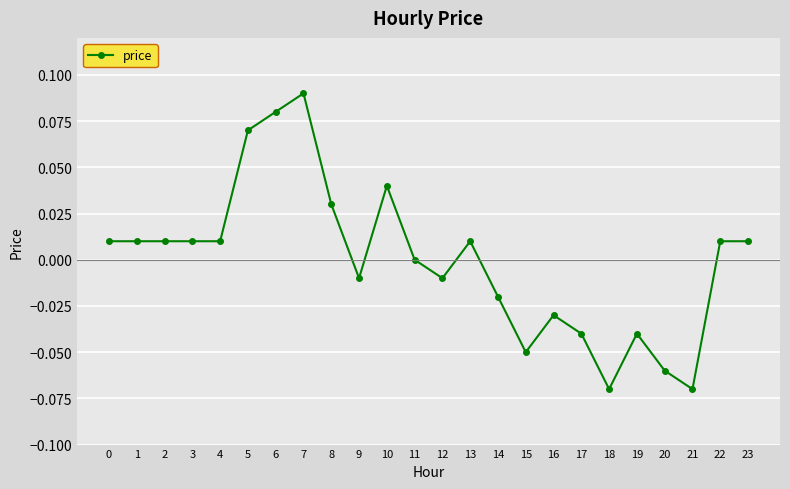

True or false: the data has more than 1 interior local peaks.

True